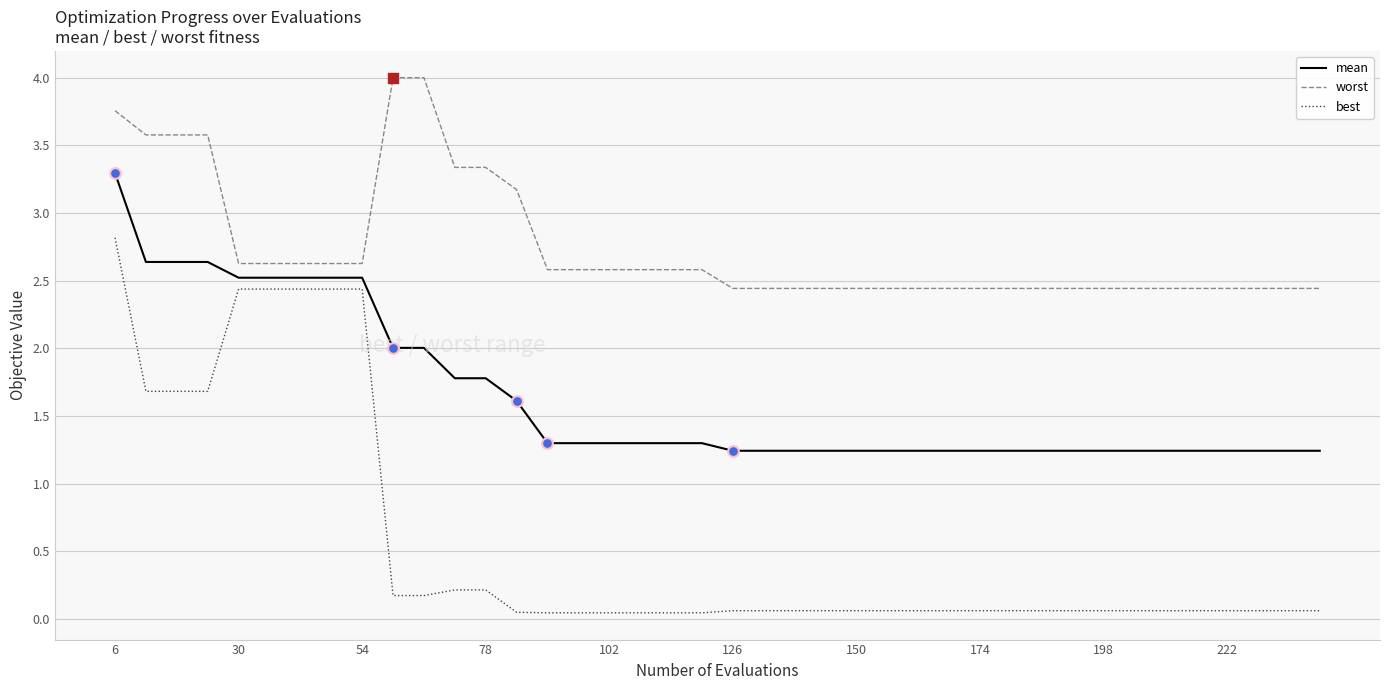

At how many categories does at least one series exceed 0?

40